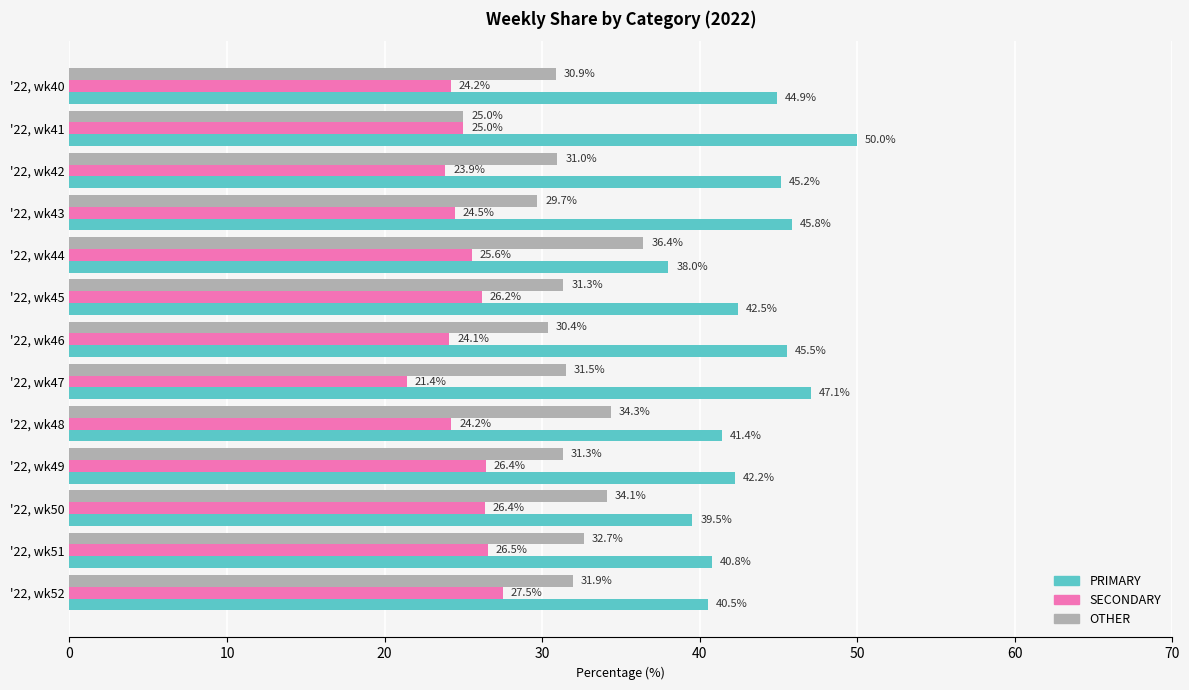

What is the difference between the highest and lowest values at '22, wk51?

14.3